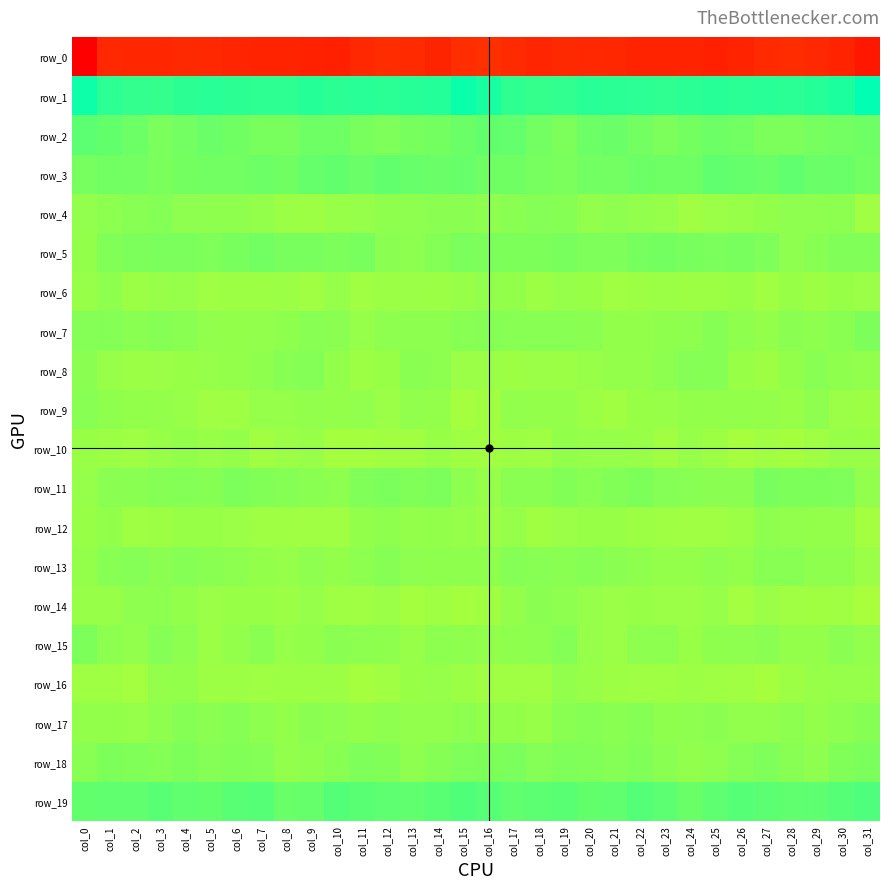

The row_5 series shows 5.0 at col_4. True or false?

False